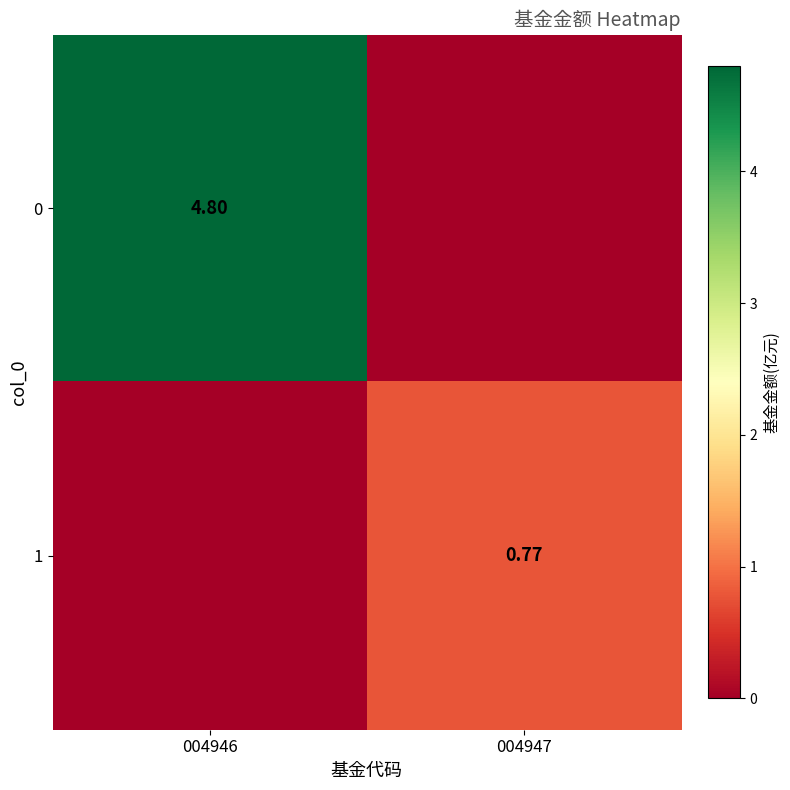

Is the value of 0 at 004946 greater than the value of 1 at 004947?

Yes